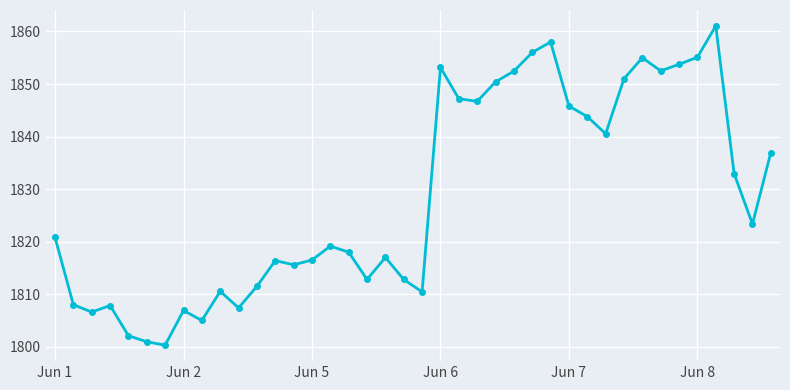

What is the value of the 28th point from the left?

1858.0